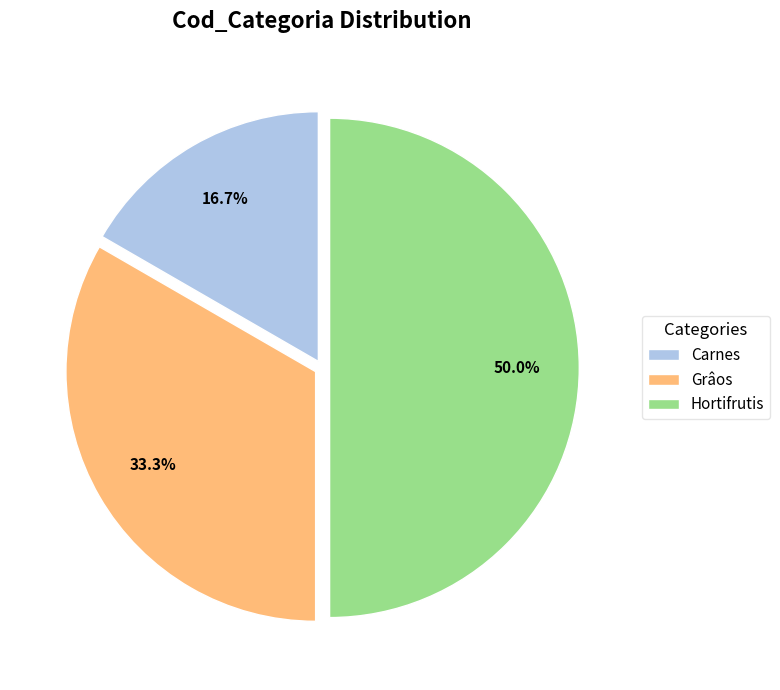

Is it true that Carnes is 17% of the pie?

True